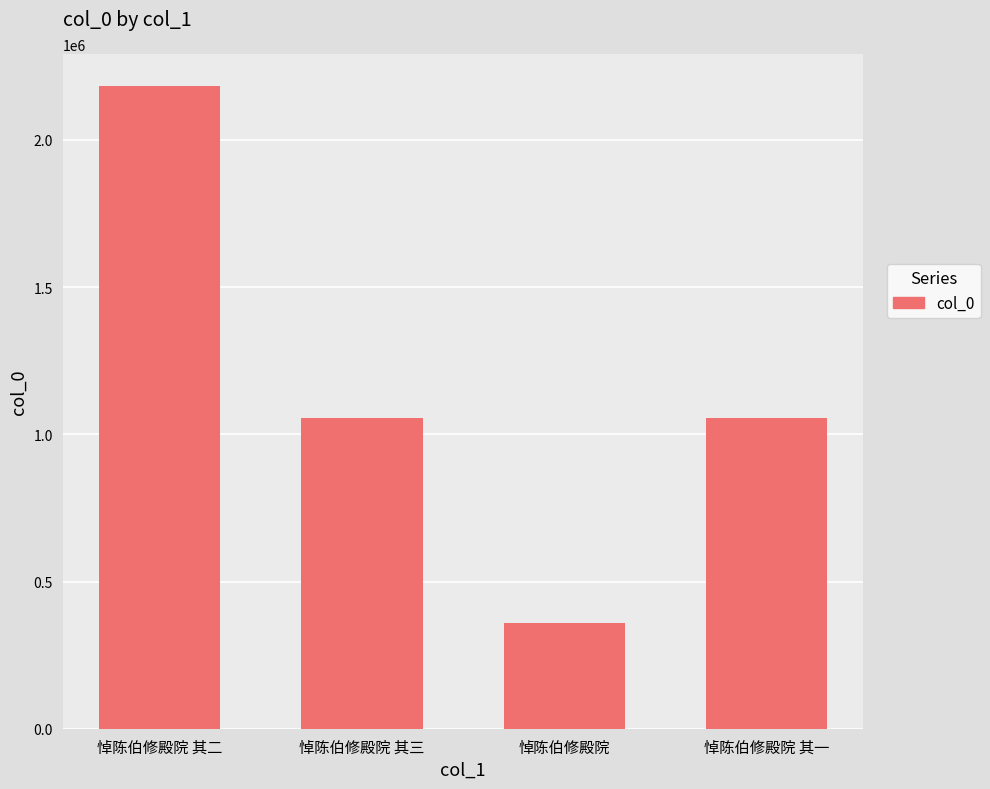

True or false: the data shows 1792762 at 悼陈伯修殿院 其一.

False